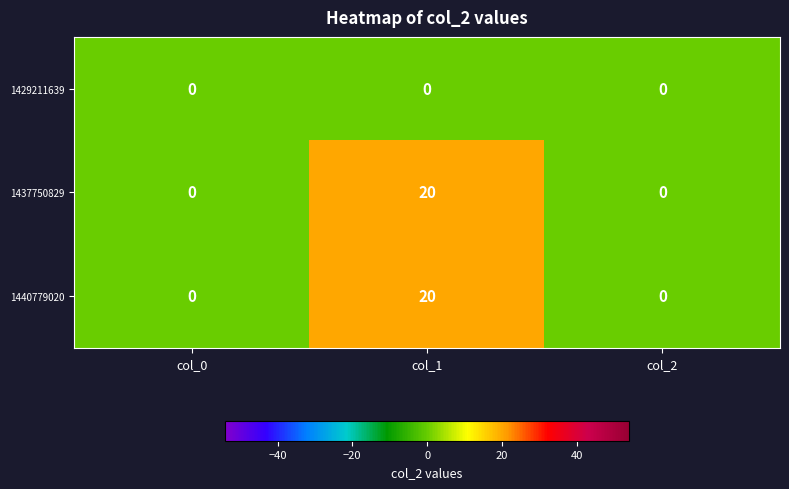

What is the average value of the 1437750829 series?

7